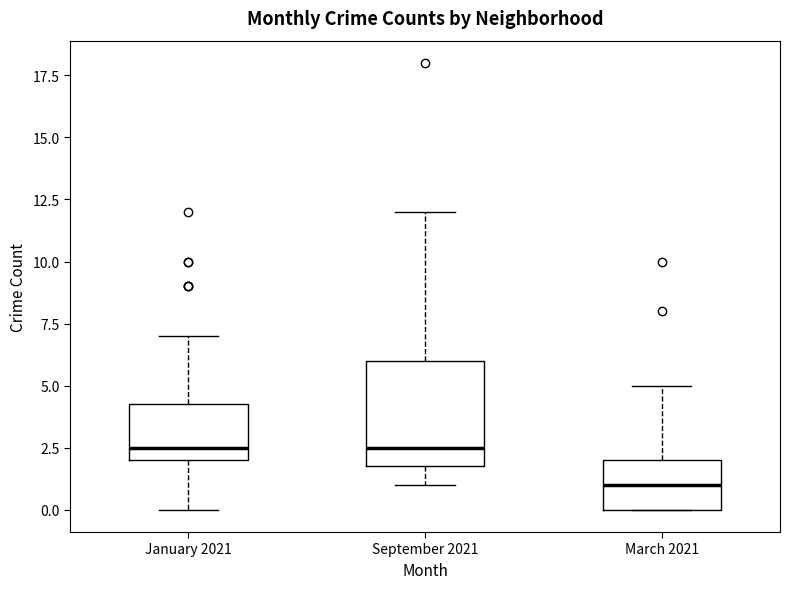

Reading left to right, transcribe this box plot: for each box, give where its median line is, the range the box spans, and where its two whiskers end, as read against the y-axis. The values are not printed on the chart, so give them approximately, as read against the axis.

January 2021: median 2.5, box 2.0 to 4.5, whiskers 0.0 to 7.0
September 2021: median 2.5, box 2.0 to 6.0, whiskers 1.0 to 12.0
March 2021: median 1.0, box 0.0 to 2.0, whiskers 0.0 to 5.0